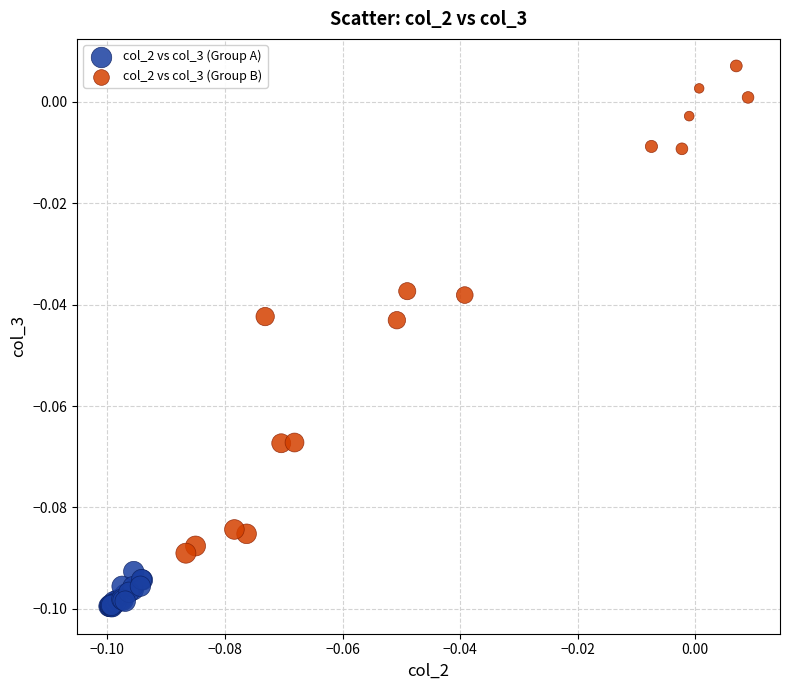

Which series reaches the minimum Y coordinate?

col_2 vs col_3 (Group A)